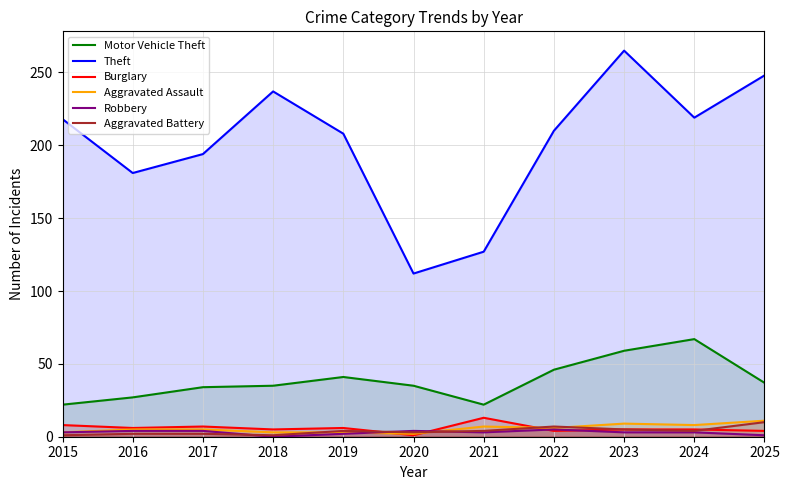

At which category is the sum across all series the highest?

2023